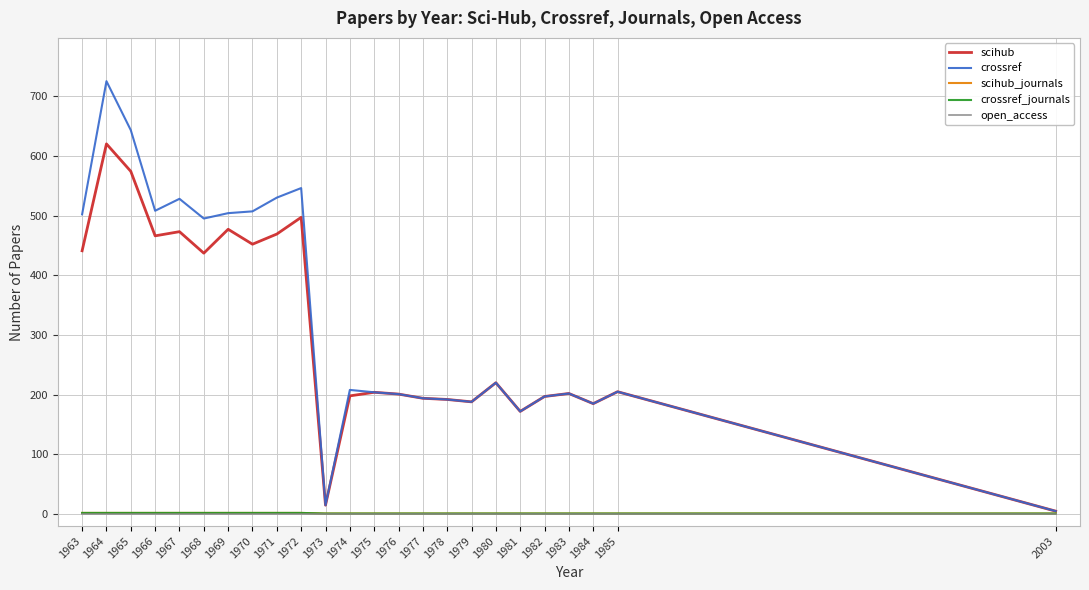

What is the value of the crossref point at the 3rd from the left?

643